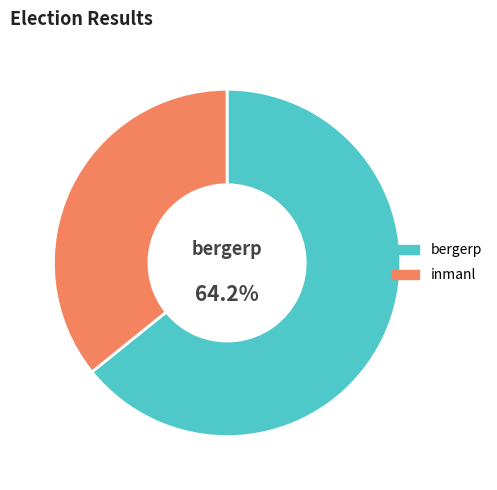

Between inmanl and bergerp, which is larger?

bergerp